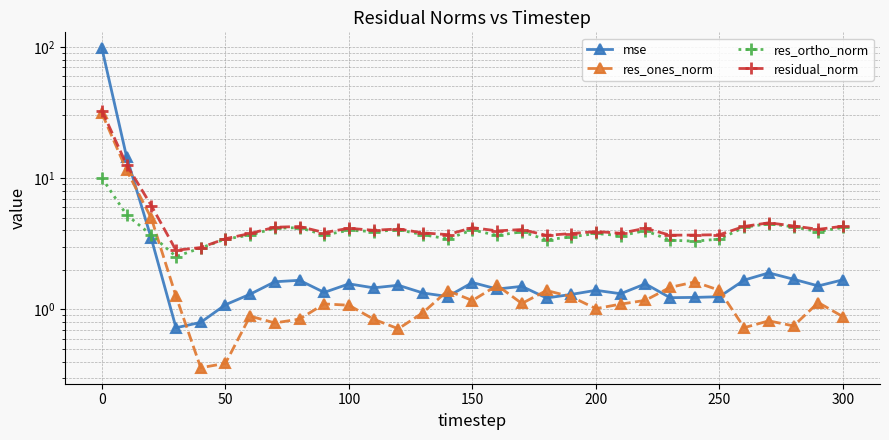

The mse series shows 1.2 at 28. True or false?

False